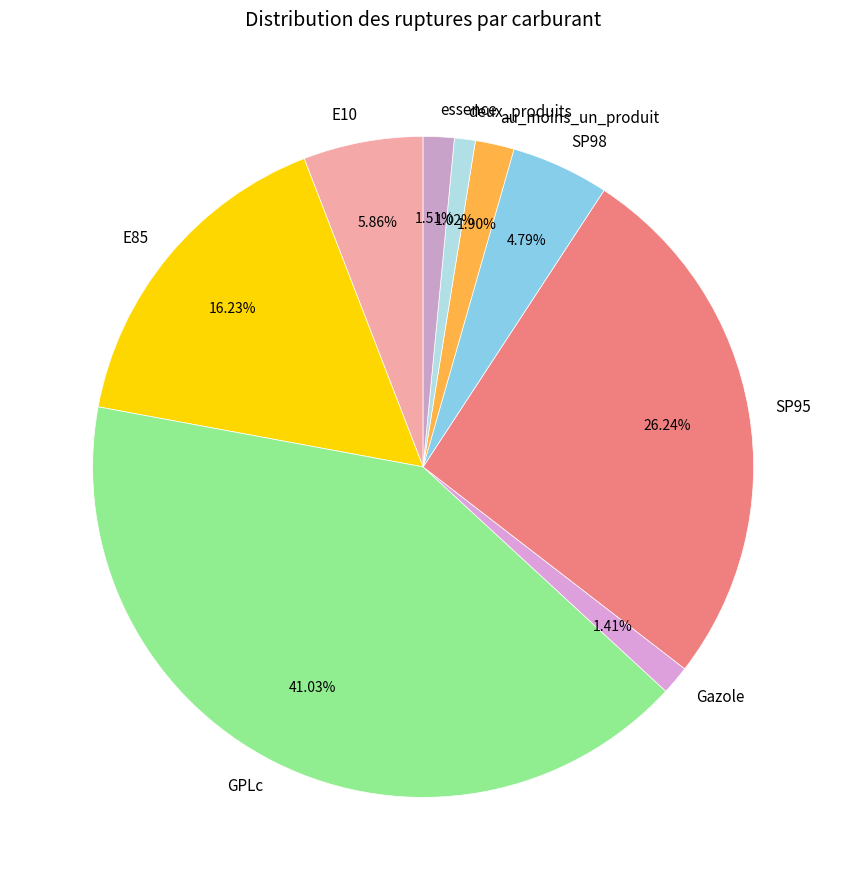

What percentage is the deux_produits slice, to the nearest percent?

1%